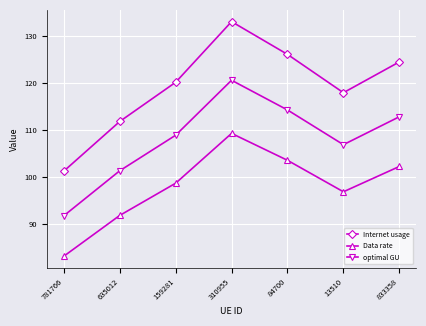

How many data points in Data rate are less than 98?

3